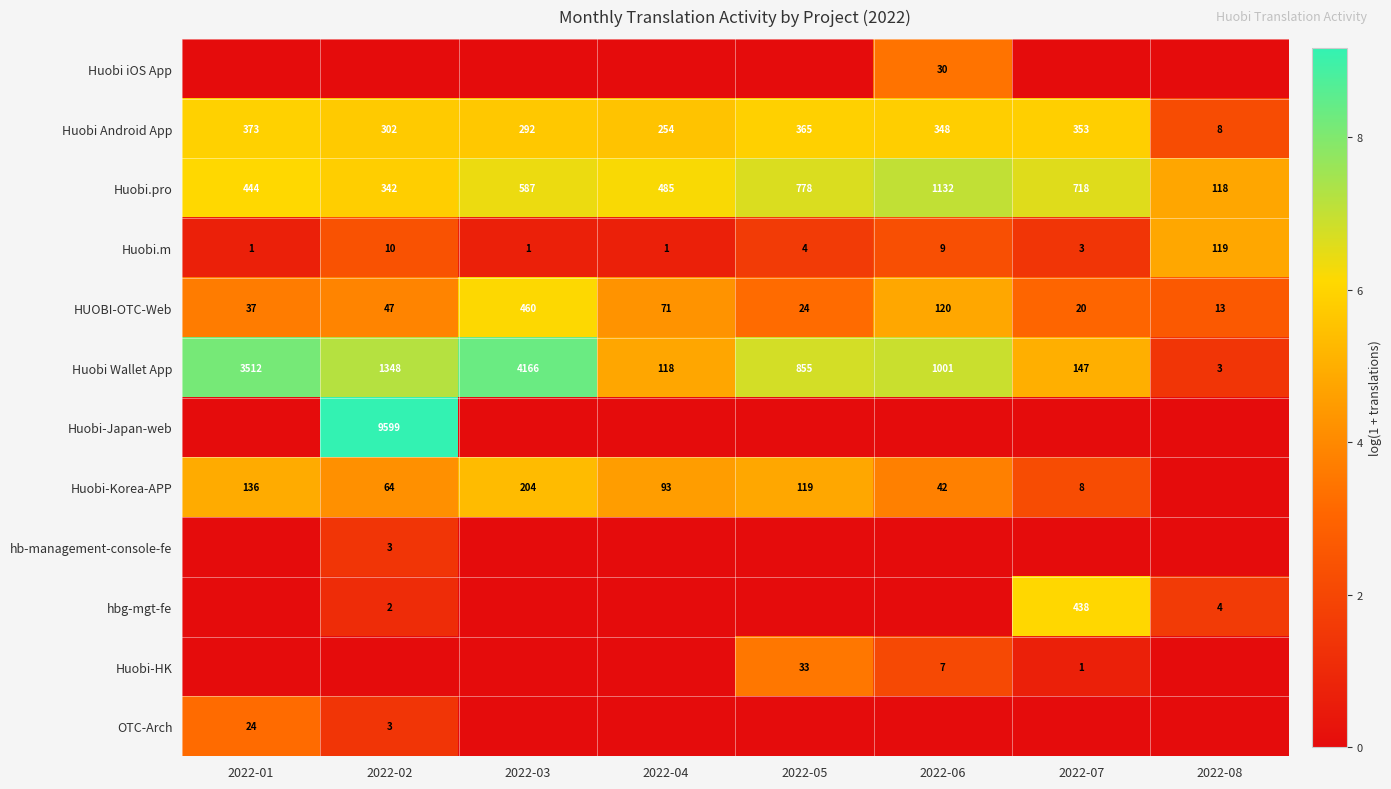

What is the approximate value of Huobi.pro at 2022-07?

718